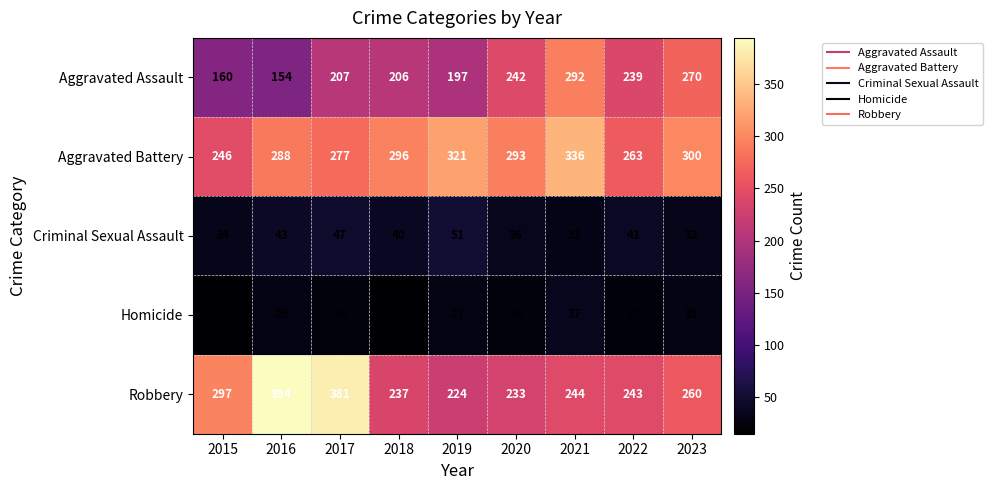

Between 2015 and 2017, which series saw the biggest shift?

Robbery